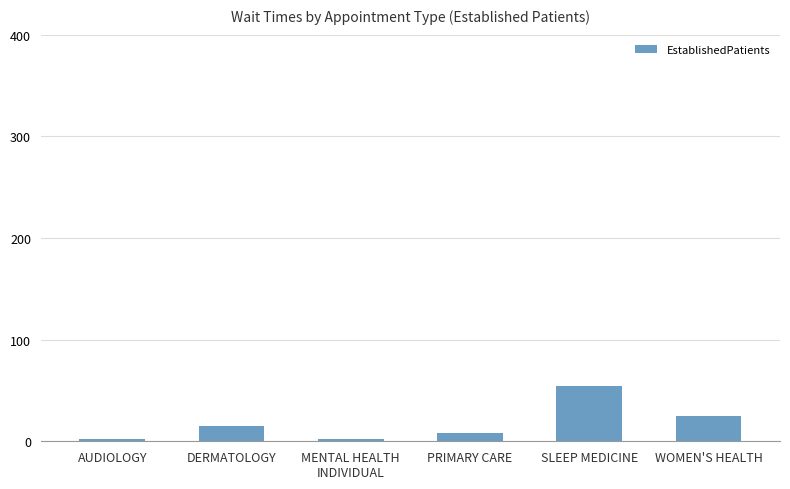

True or false: the data shows 41.1 at WOMEN'S HEALTH.

False